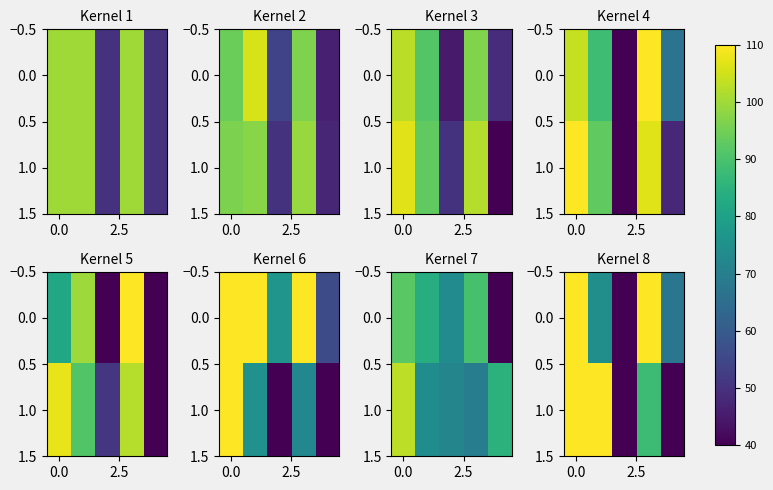

Rank the series by their average value, from lowest to highest.

1.0, 0.0